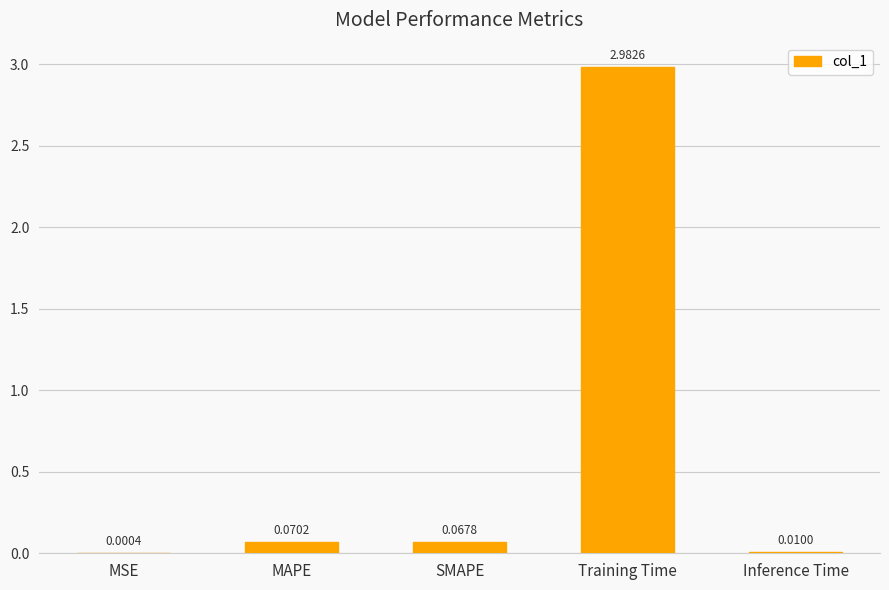

What is the sum of the values at Training Time and MAPE?

3.1